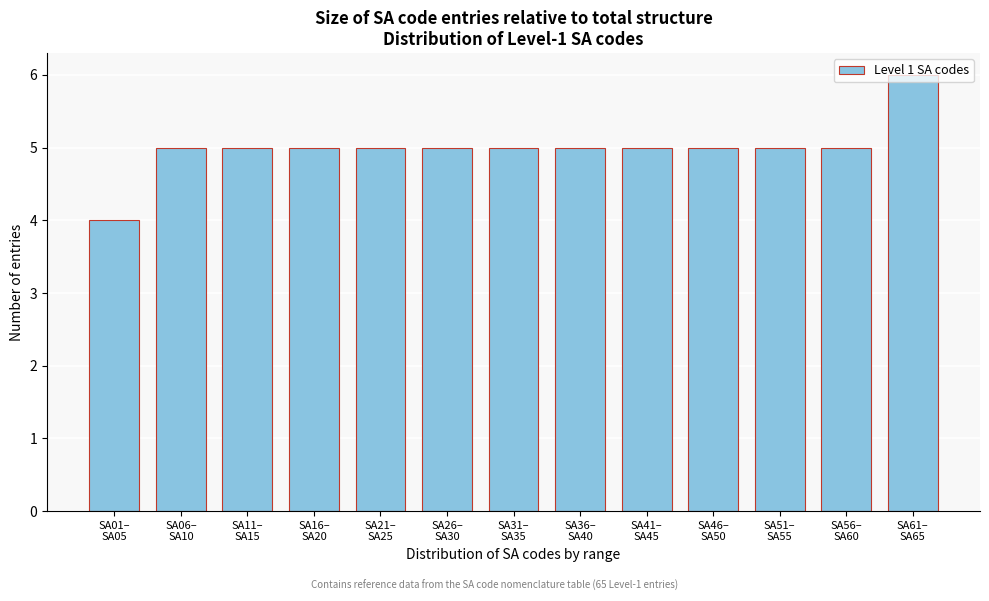

What is the average value?

5